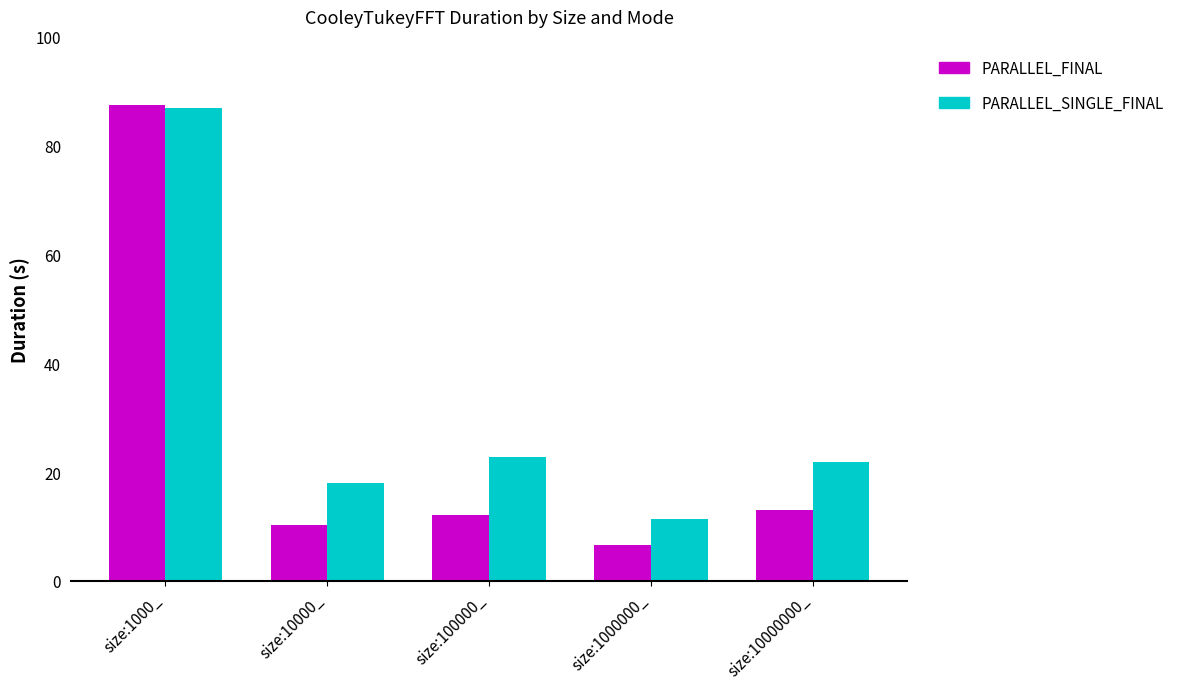

Reading left to right, extract all data points from this chart.

PARALLEL_FINAL: size:1000_=87.4	size:10000_=10.3	size:100000_=12.1	size:1000000_=6.6	size:10000000_=13.1
PARALLEL_SINGLE_FINAL: size:1000_=86.9	size:10000_=18.0	size:100000_=22.9	size:1000000_=11.4	size:10000000_=21.8